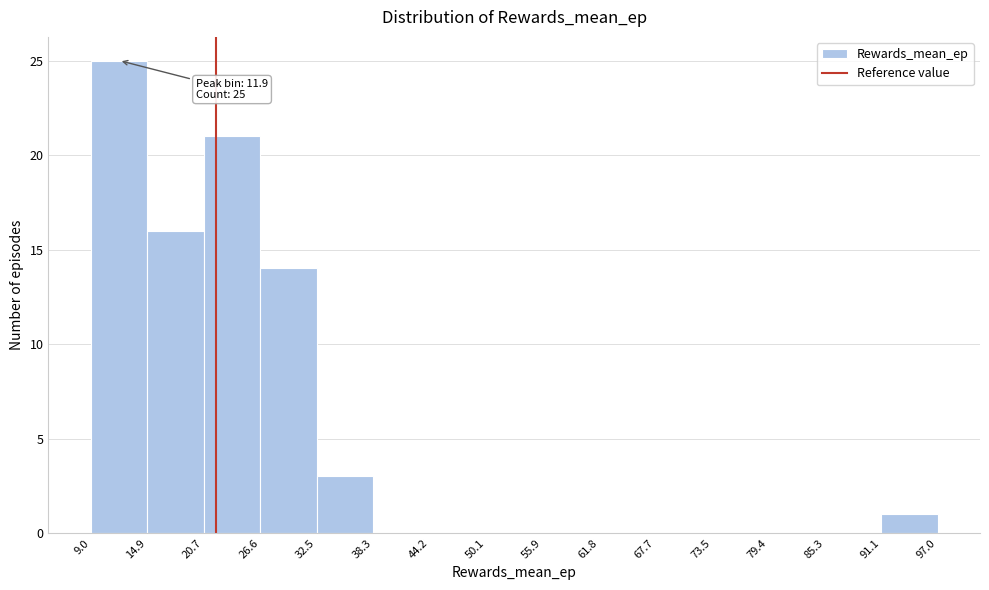

Which range on the x-axis has the tallest bar?

9.0 to 14.9